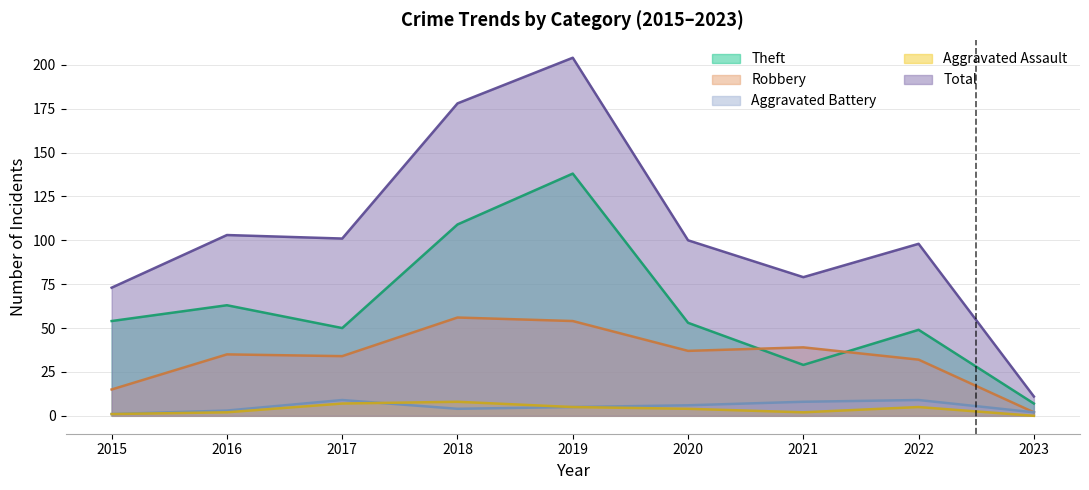

Rank the series by their maximum value, from lowest to highest.

Aggravated Assault, Aggravated Battery, Robbery, Theft, Total